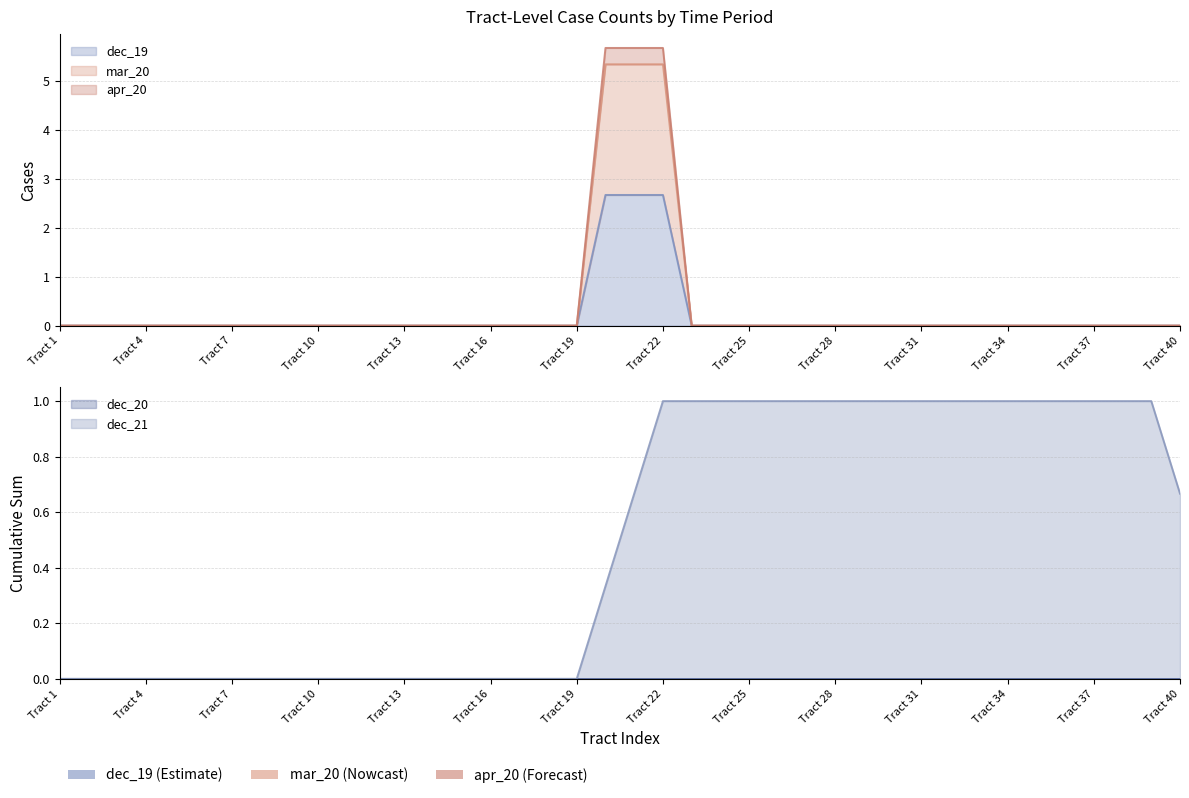

What position from the right is 18?

22